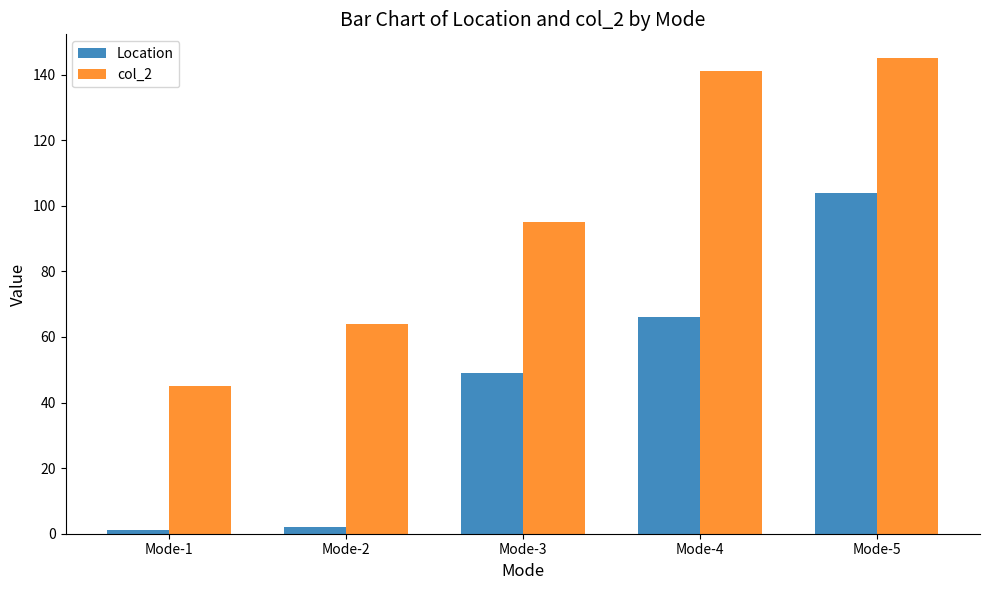

Which series has the largest range (max minus min)?

Location